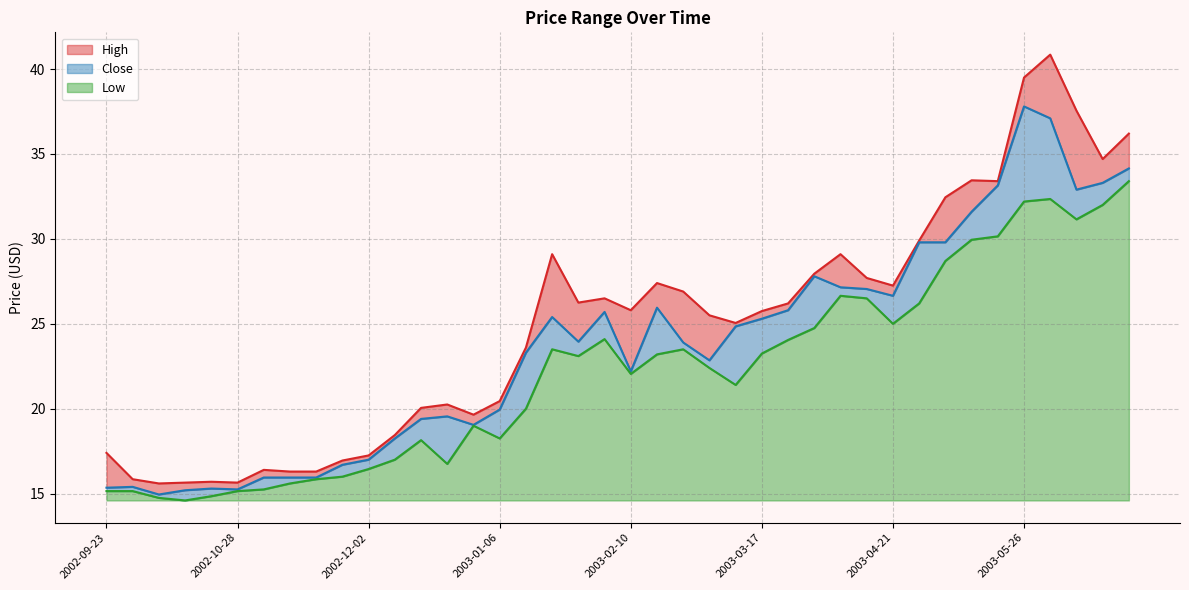

How many values in the Low series exceed 23?

20